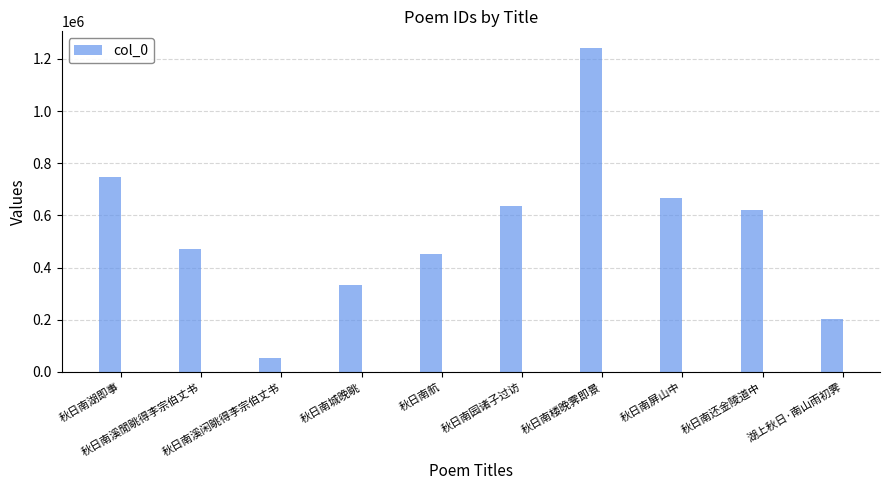

How many bars are there in total?

10